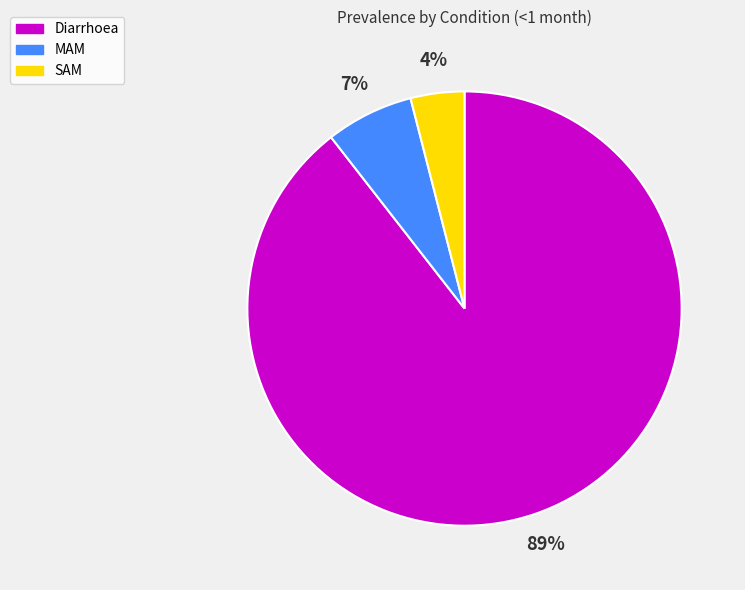

Rank the categories by value from highest to lowest.

Diarrhoea, MAM, SAM